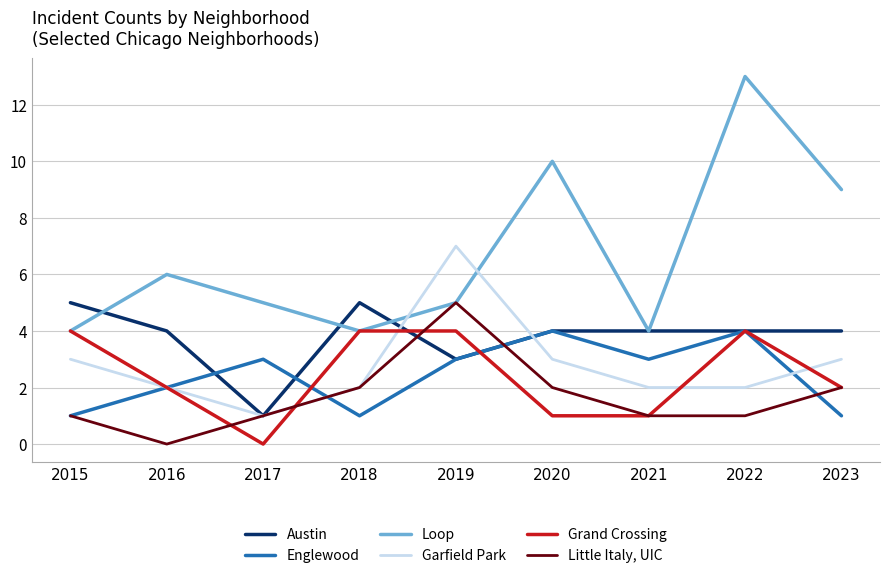

How many lines are shown in the chart?

6